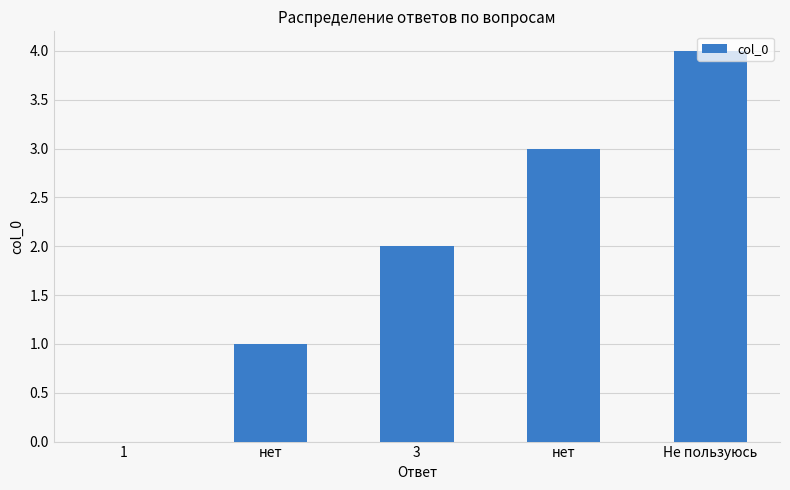

How many values are above zero?

4